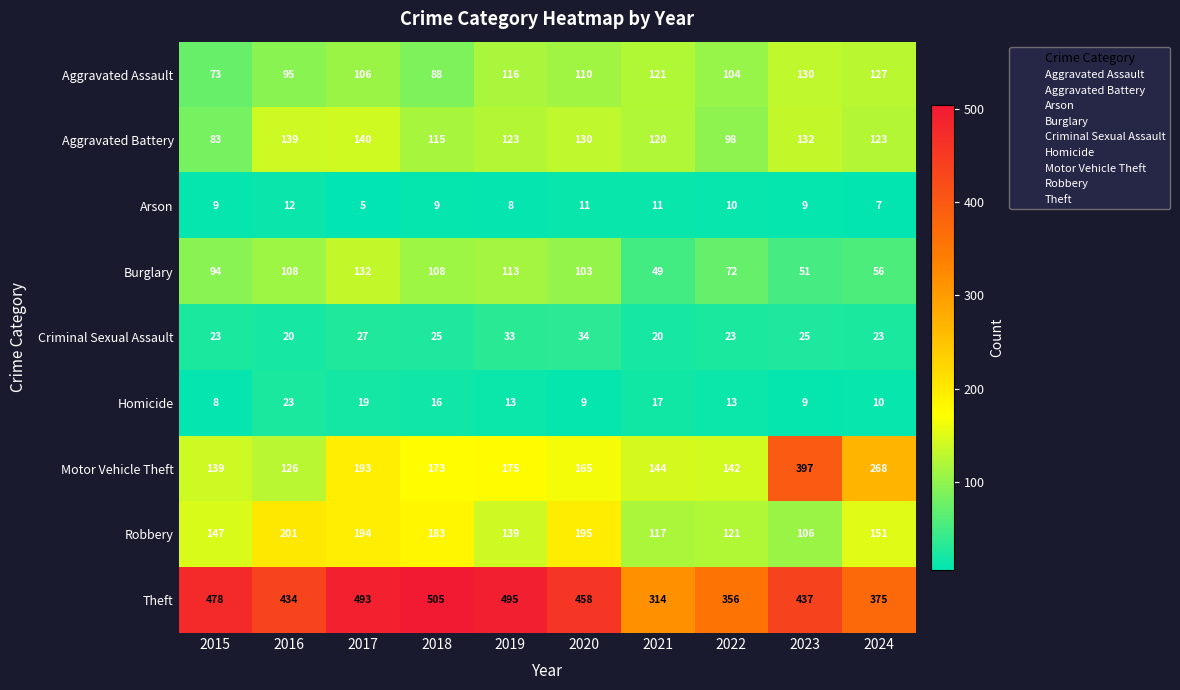

Which label corresponds to the smallest value in the chart?

2017